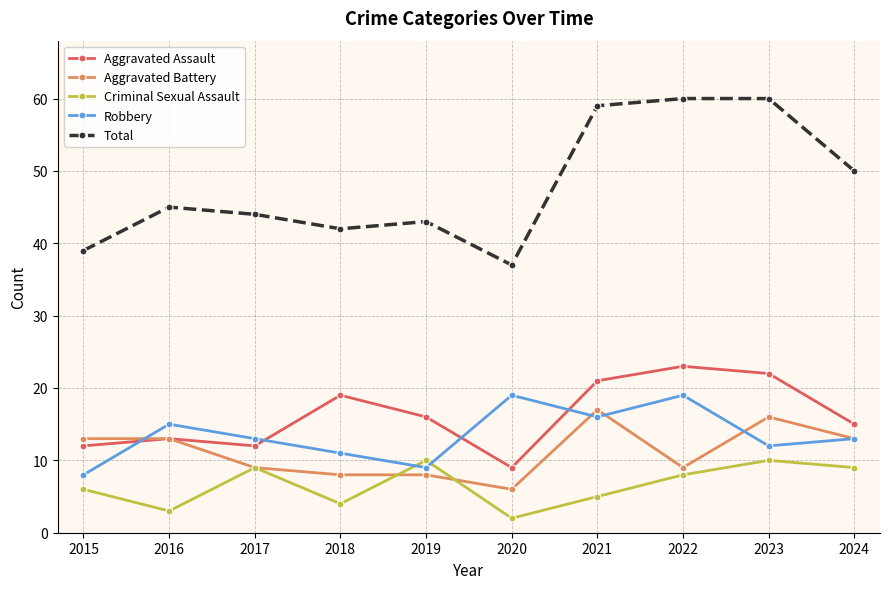

Is the value of Total at 2023 greater than the value of Criminal Sexual Assault at 2024?

Yes